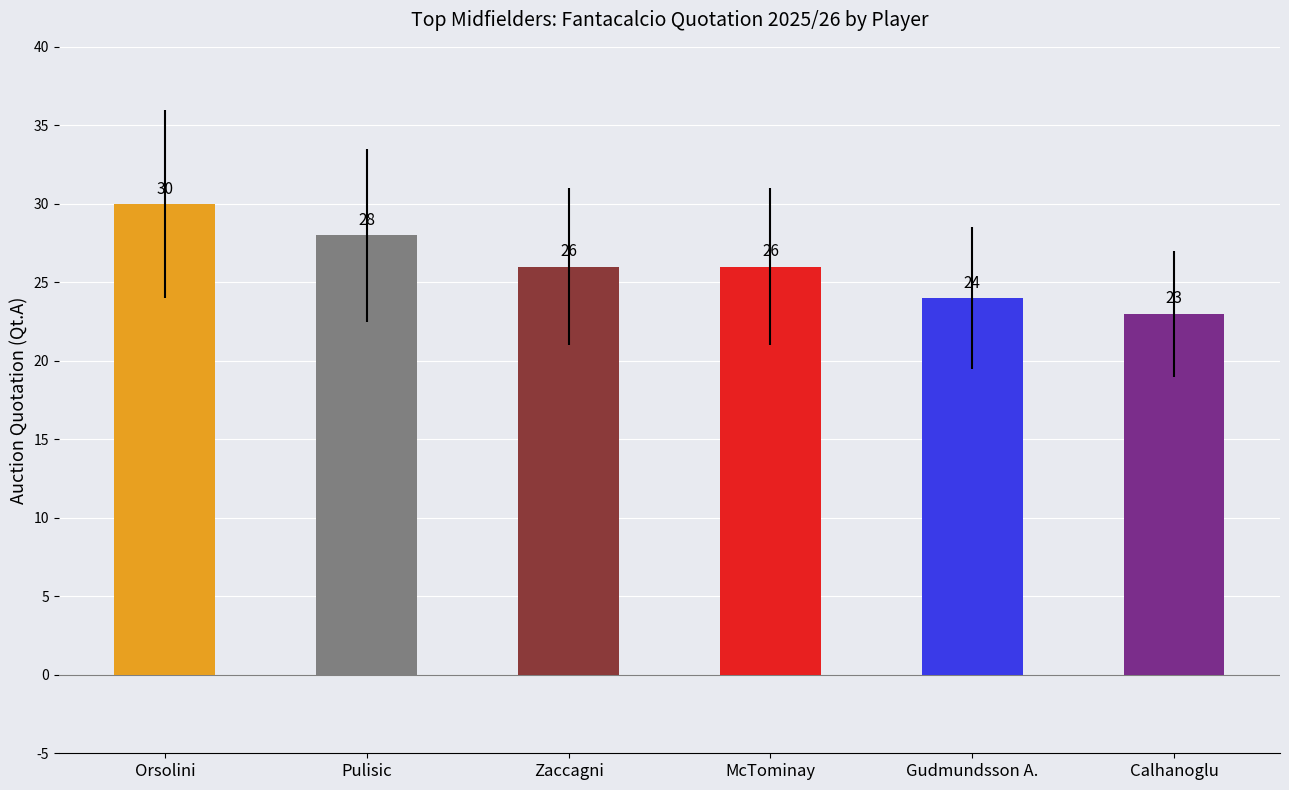

What is the change in value from Orsolini to McTominay?

-4